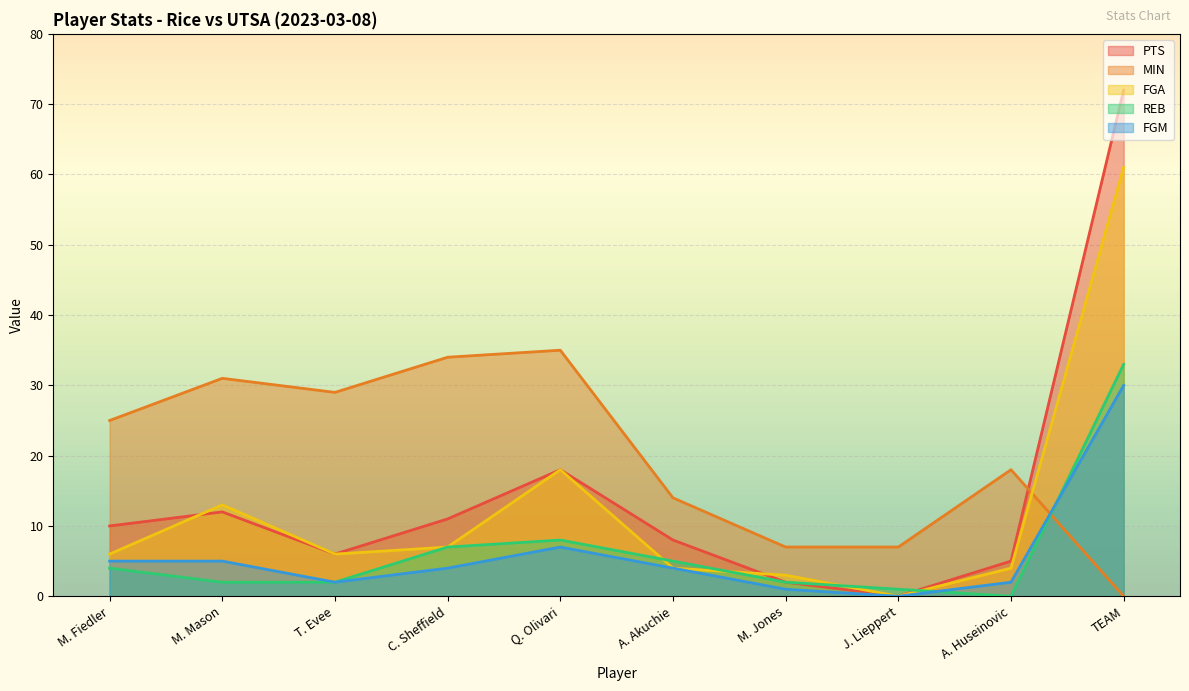

At which category does FGA reach its first local peak?

M. Mason